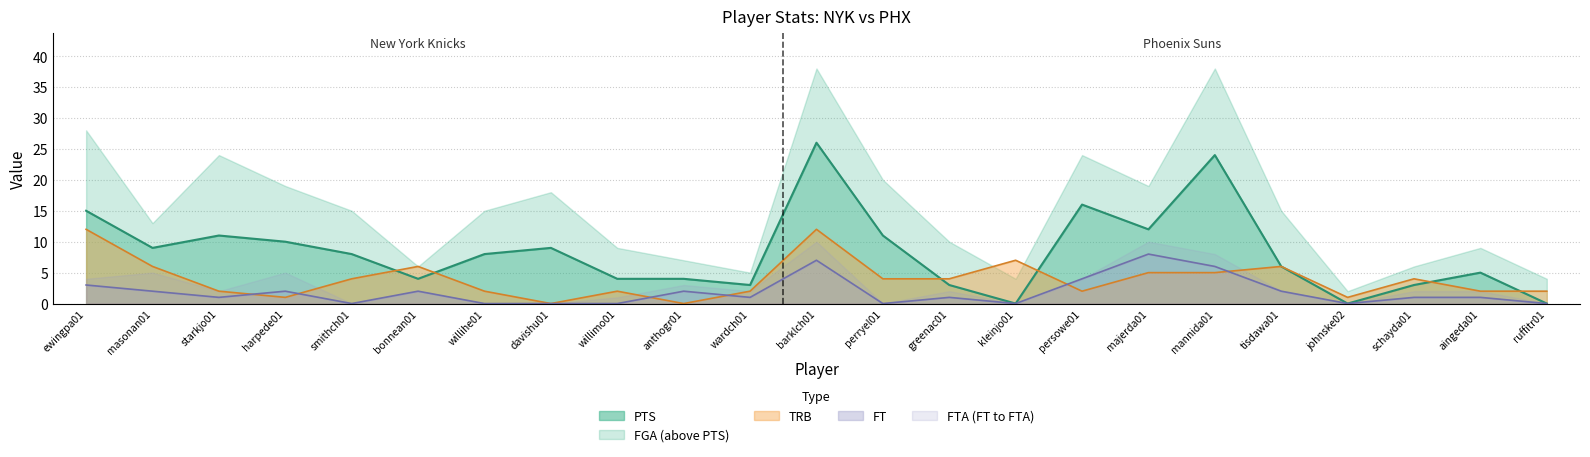

What is the sum of all TRB values?

91